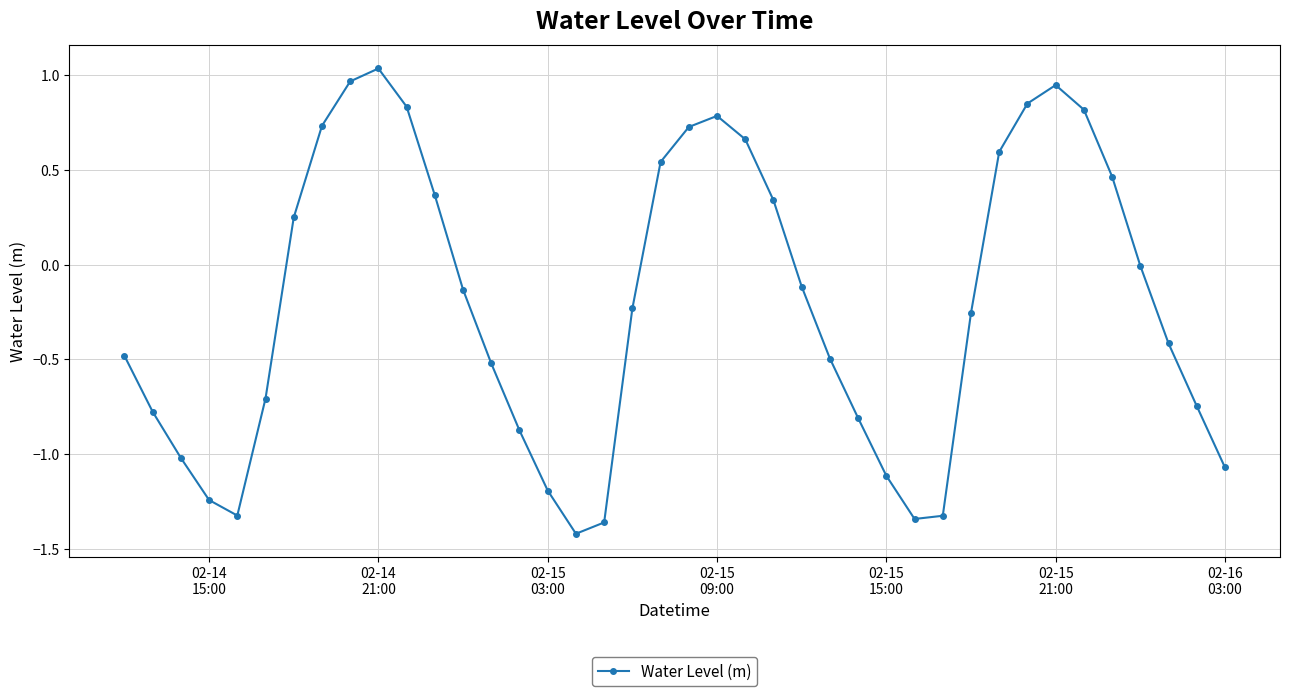

What is the value of the 3rd point from the left?

-1.0